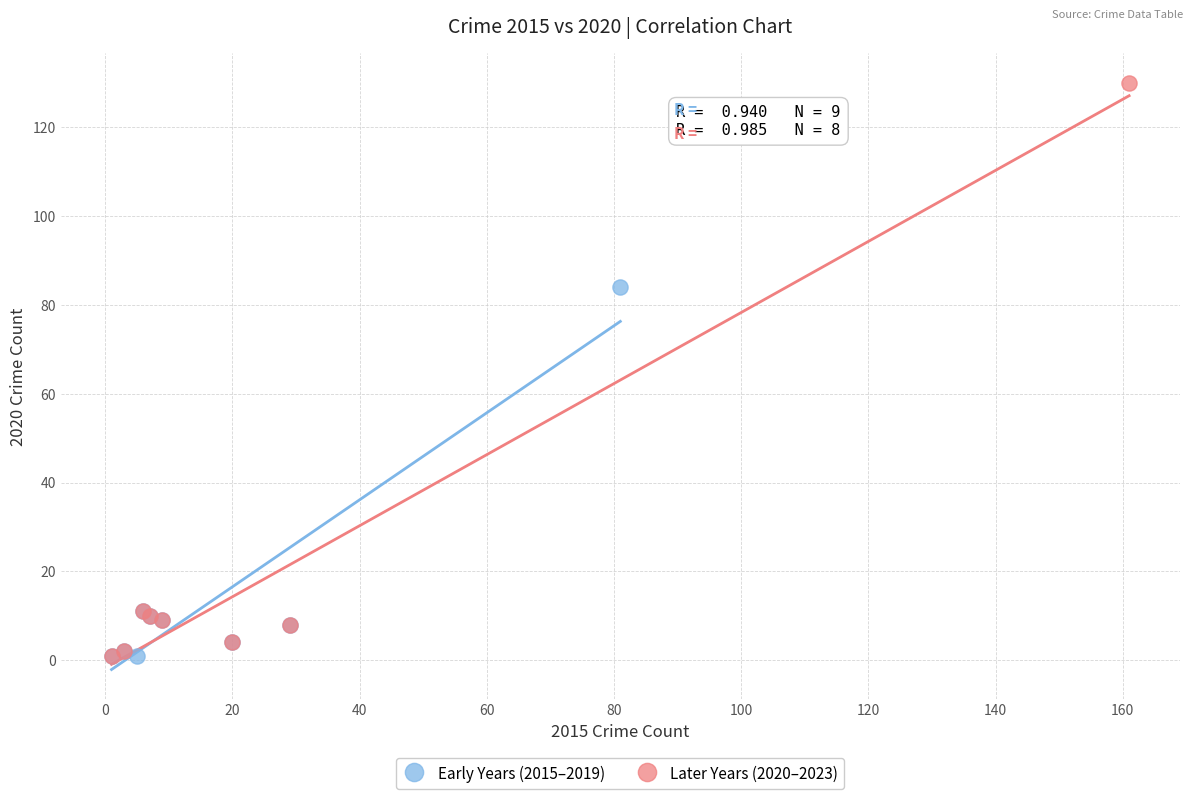

Which series has the largest Y range (max minus min)?

Later Years (2020–2023)